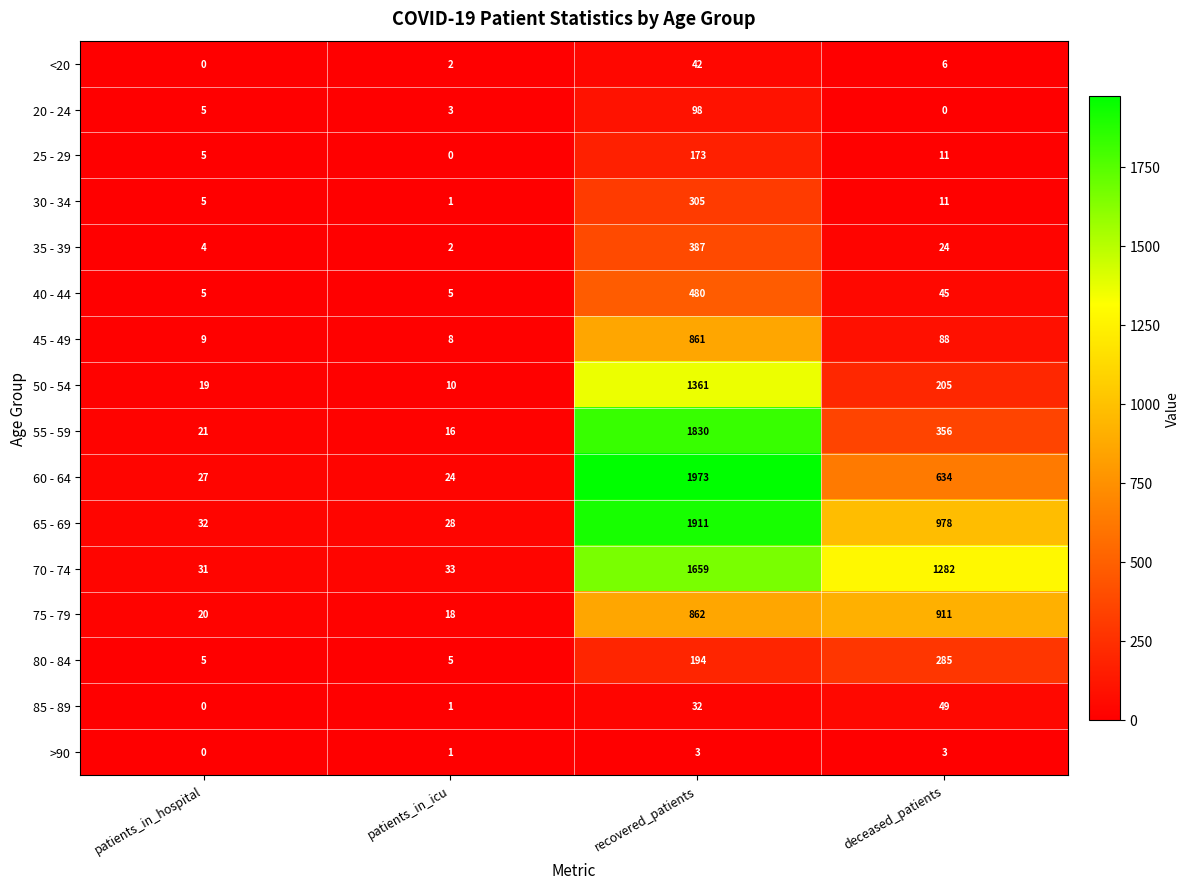

At which category is the sum across all series the highest?

recovered_patients